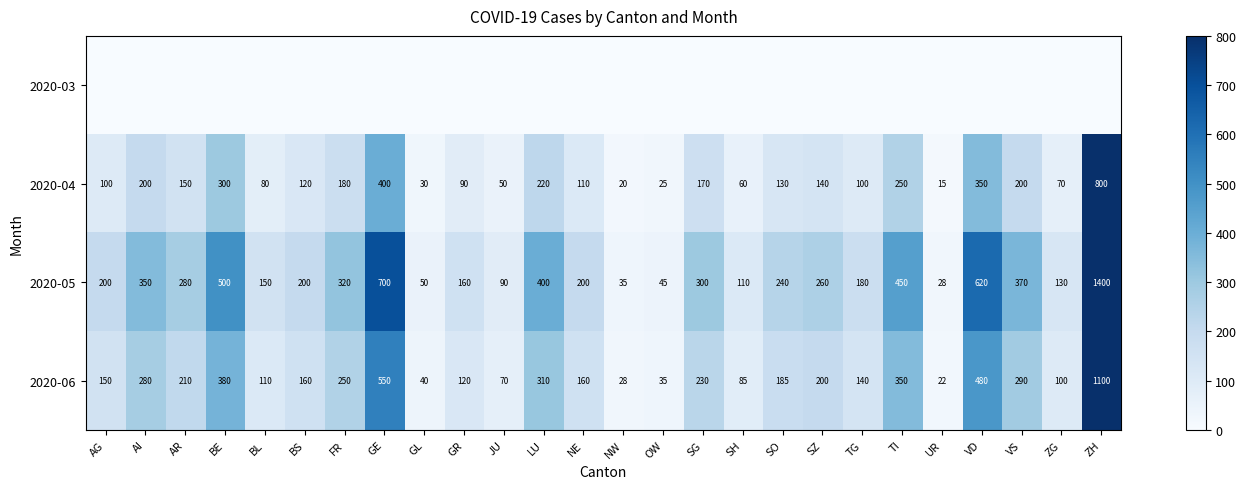

Is it true that 2020-04 equals 51 at BS?

False